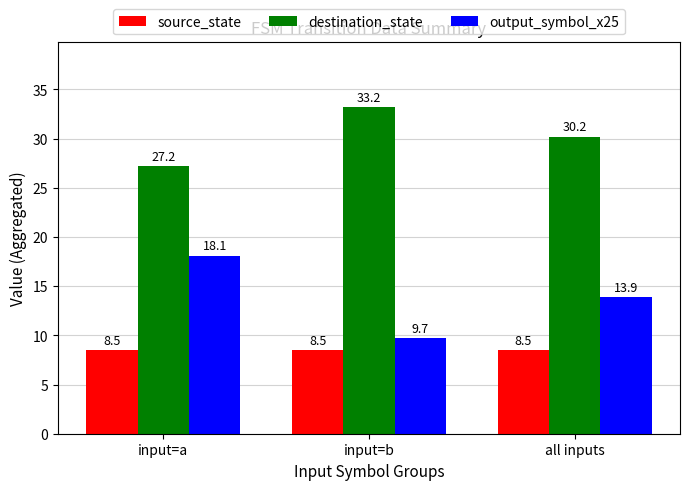

What is the label of the 1st bar from the left?

input=a